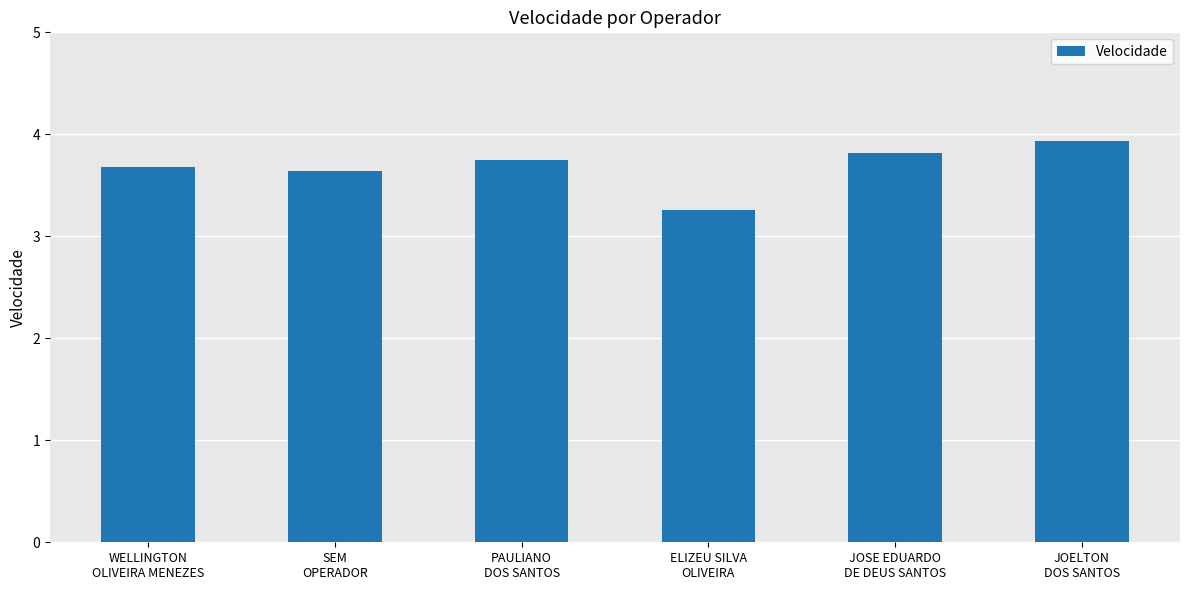

What is the maximum value shown in the chart?

3.9